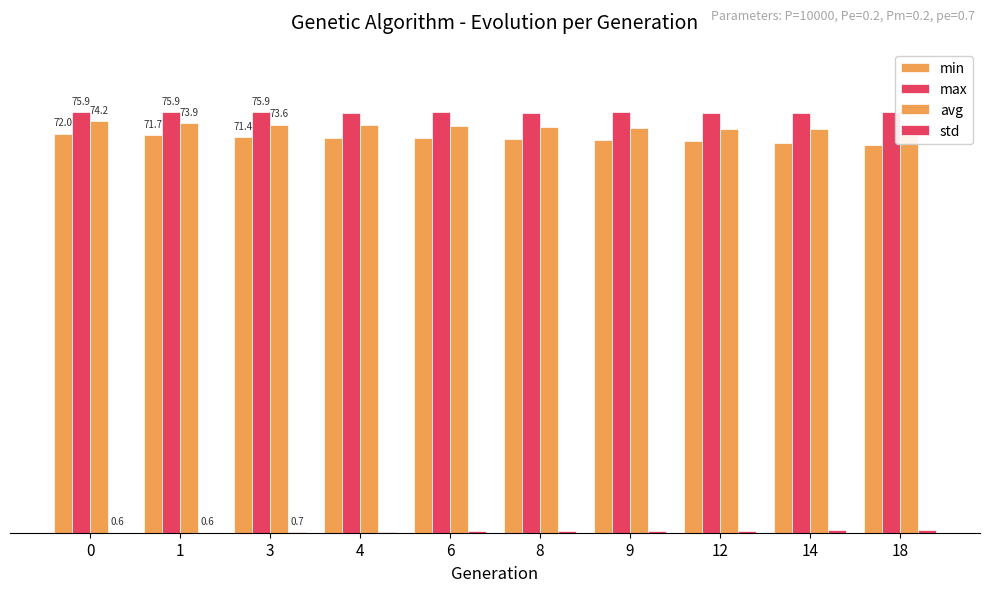

The std series shows 0.7 at 18. True or false?

True